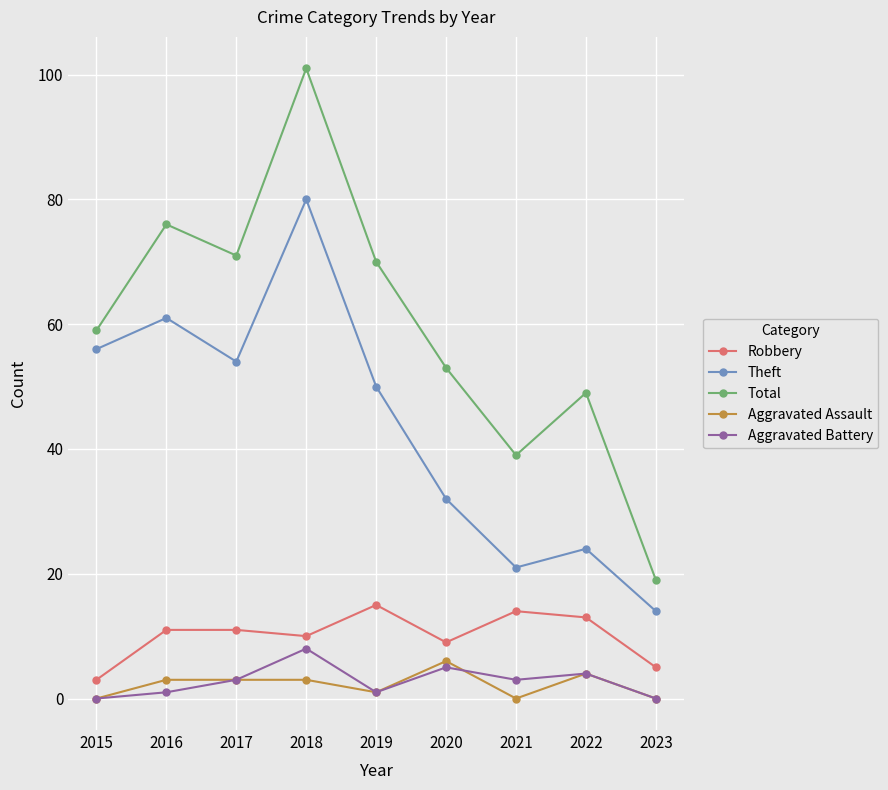

Which category has the highest value across all series?

2018